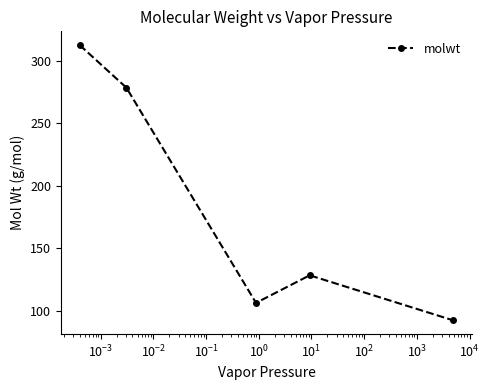

Does the chart display data point markers on the line(s)?

Yes